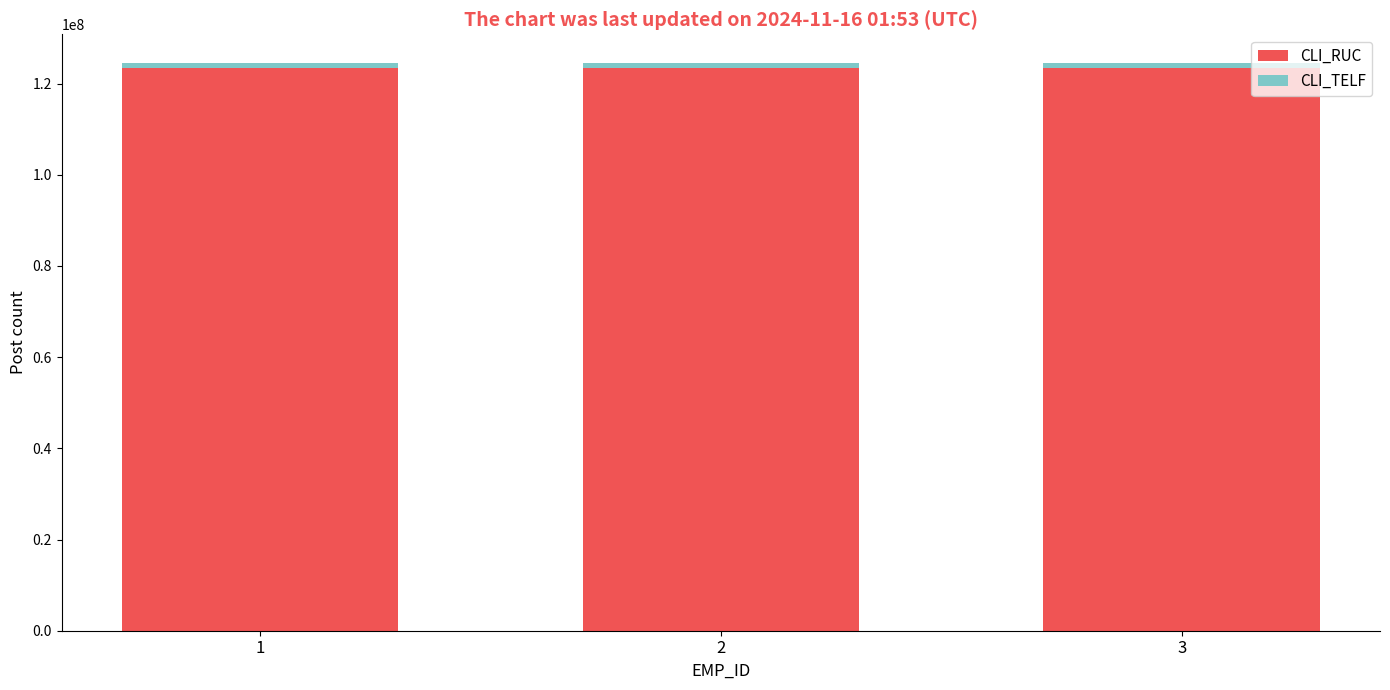

The value of CLI_RUC at 2 is 123456789. True or false?

True